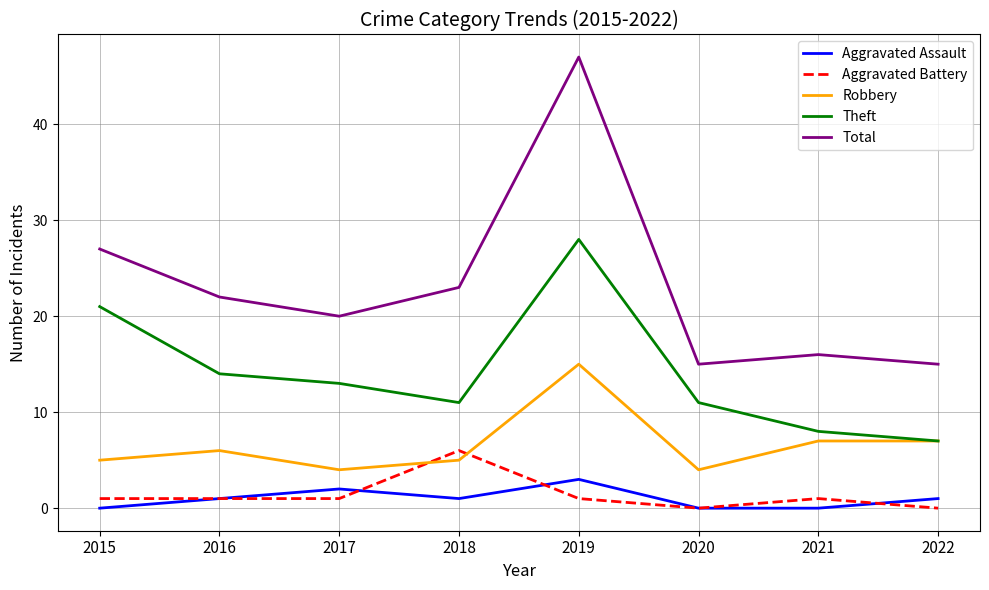

True or false: Aggravated Assault and Theft cross at least once.

False